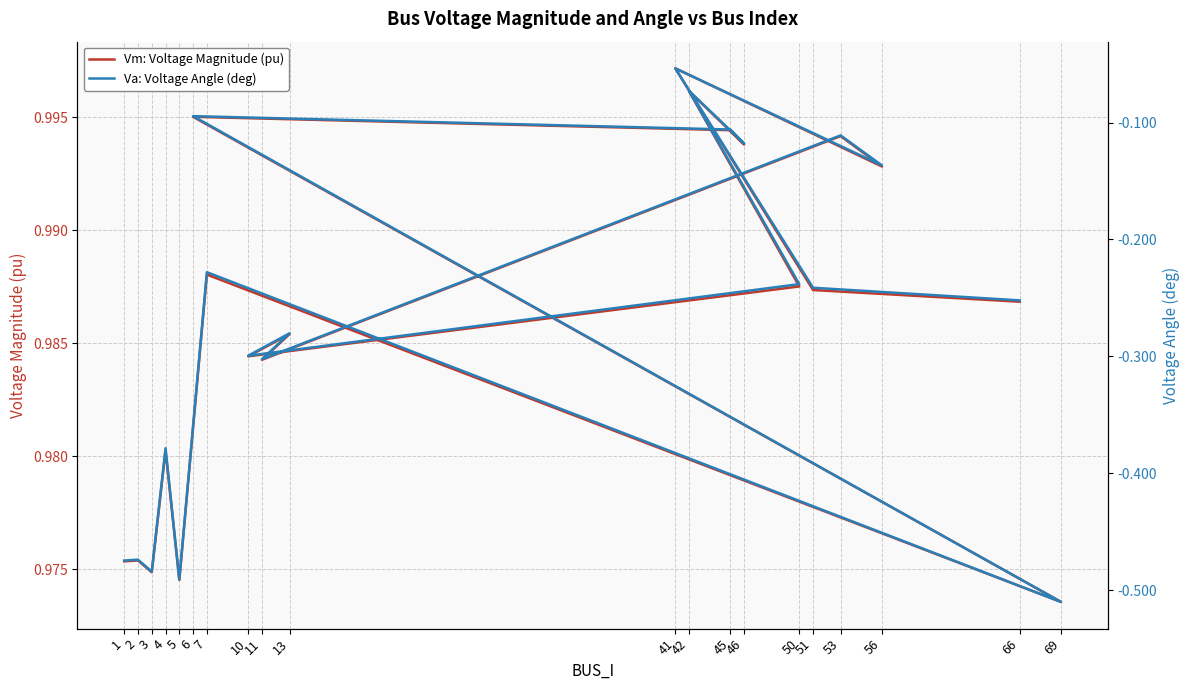

Between 53 and 56, which series saw the biggest shift?

Va: Voltage Angle (deg)